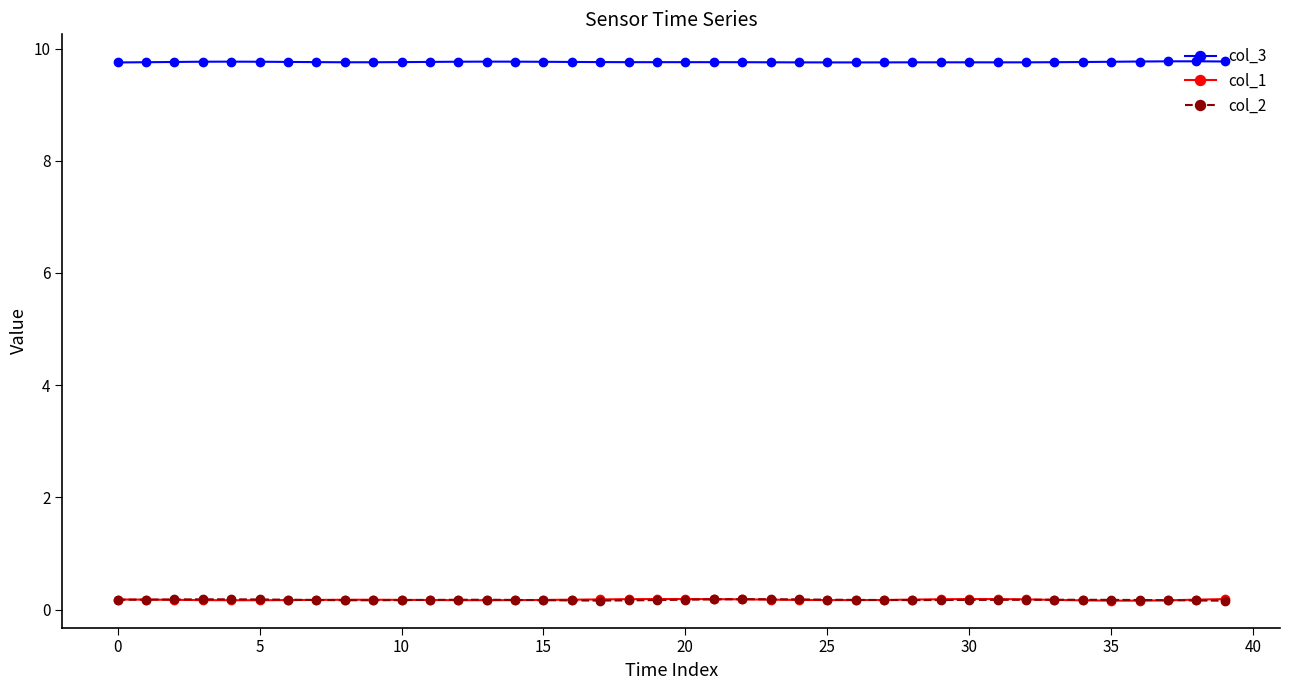

True or false: col_1 has more than 1 points higher than both neighbors.

True